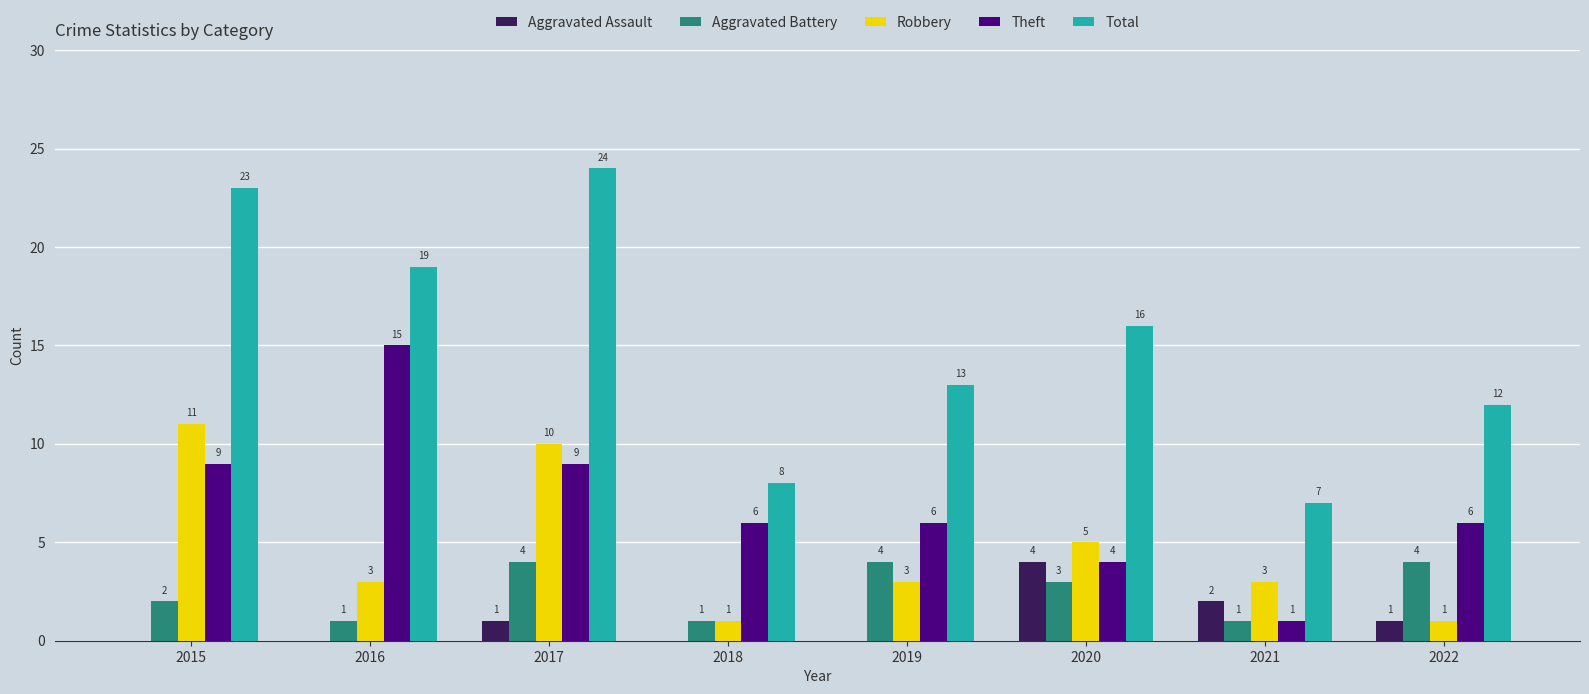

True or false: Robbery has a value of 1 at 2022.

True